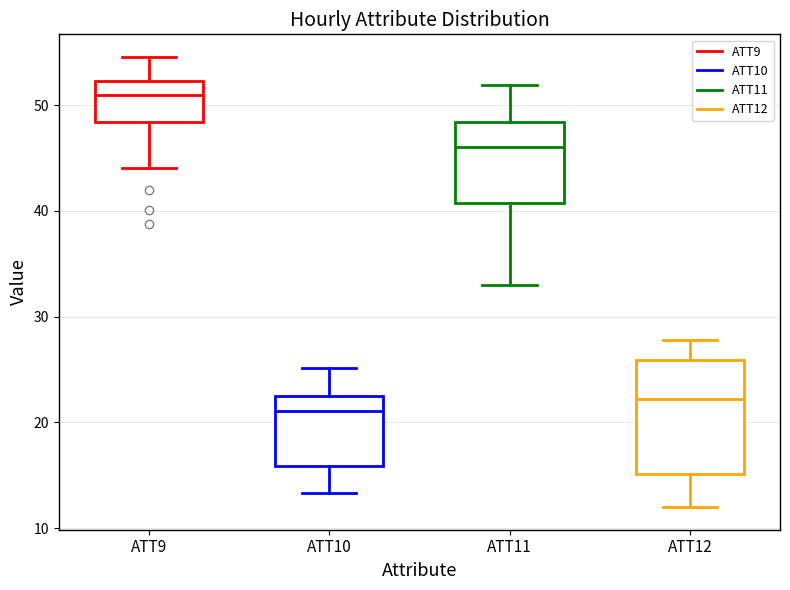

Comparing the boxes themselves (not the whiskers), which one is the tallest?

ATT12